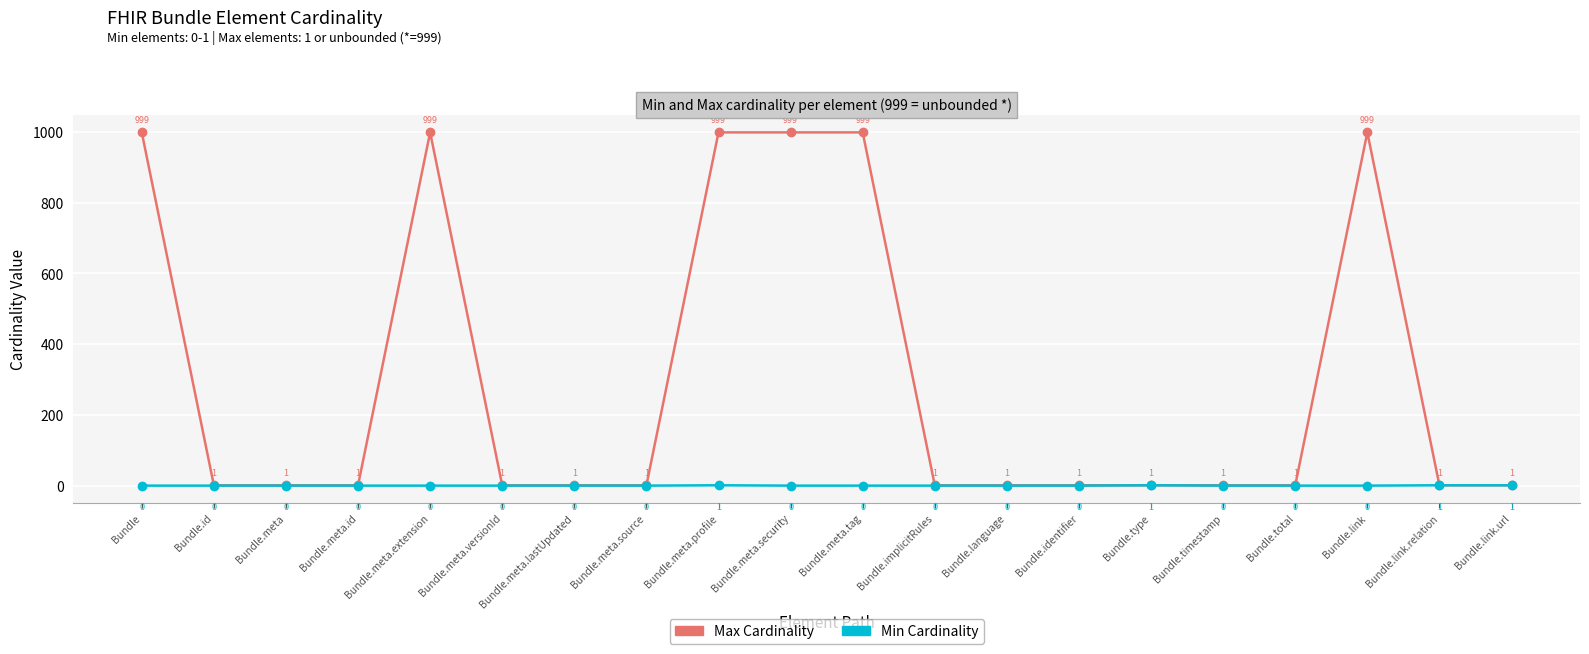

Where is the first local maximum for Min Cardinality?

Bundle.meta.profile